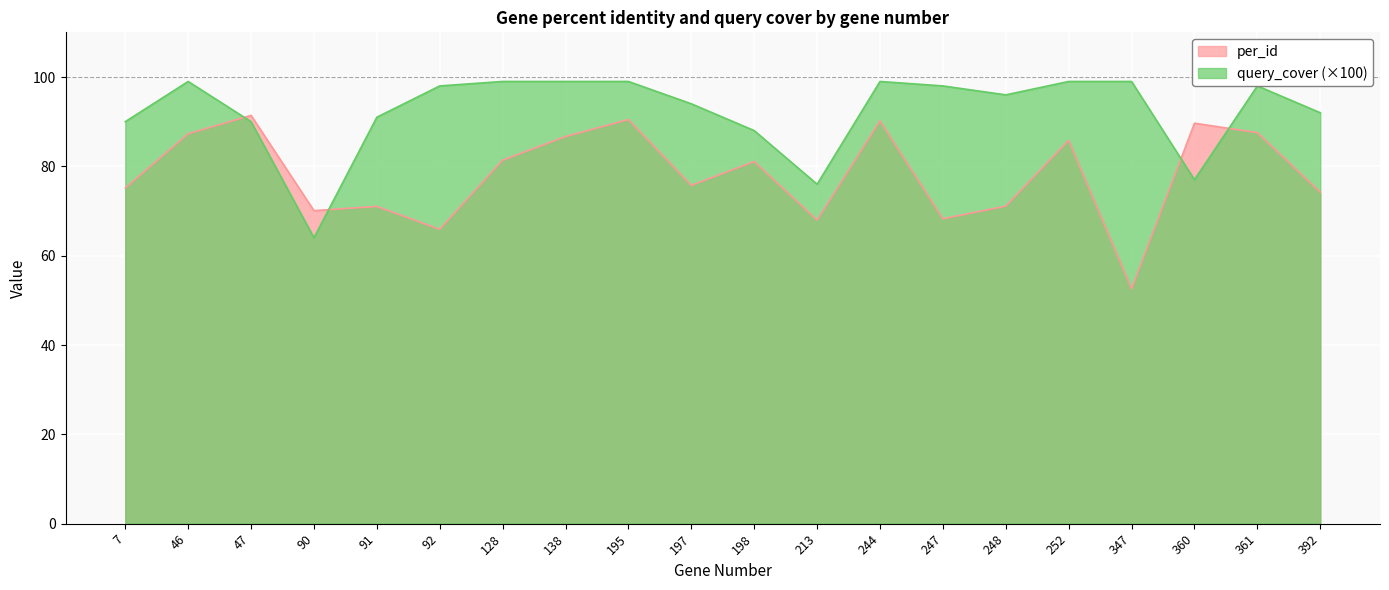

Which label corresponds to the smallest value in the chart?

347